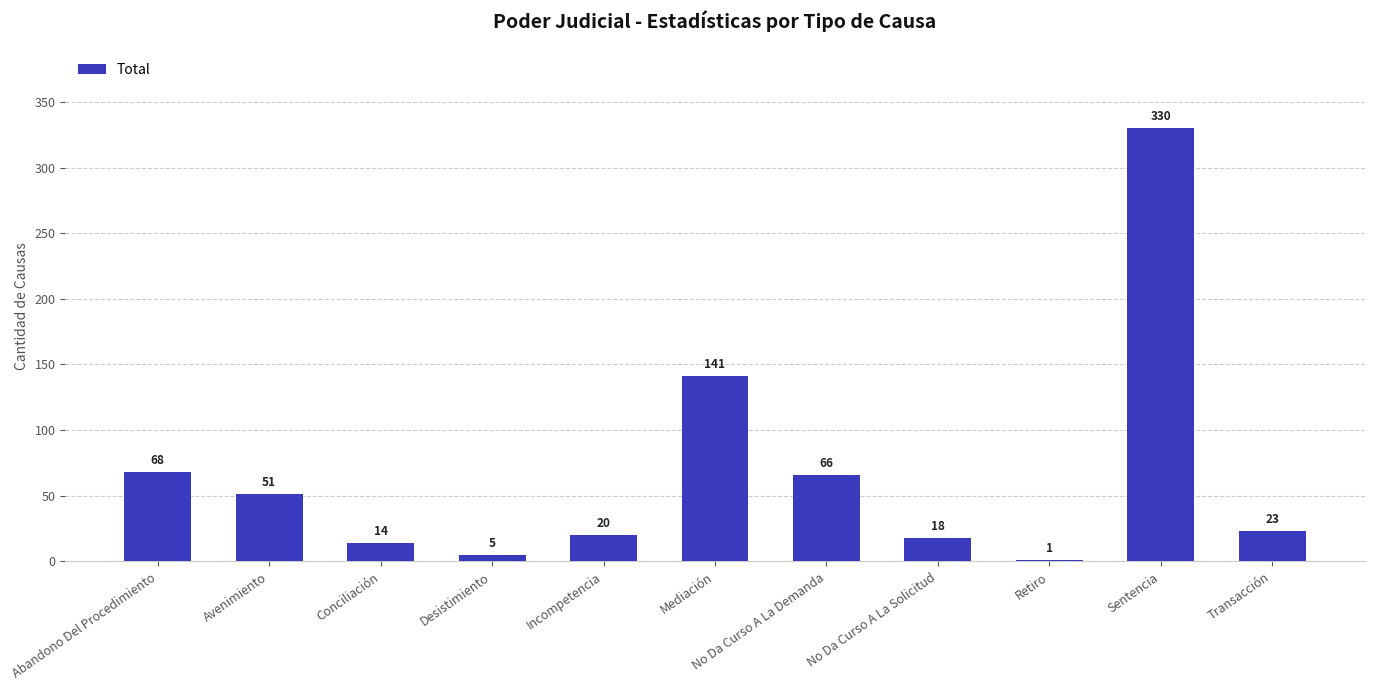

Reading left to right, extract all data points from this chart.

68	51	14	5	20	141	66	18	1	330	23